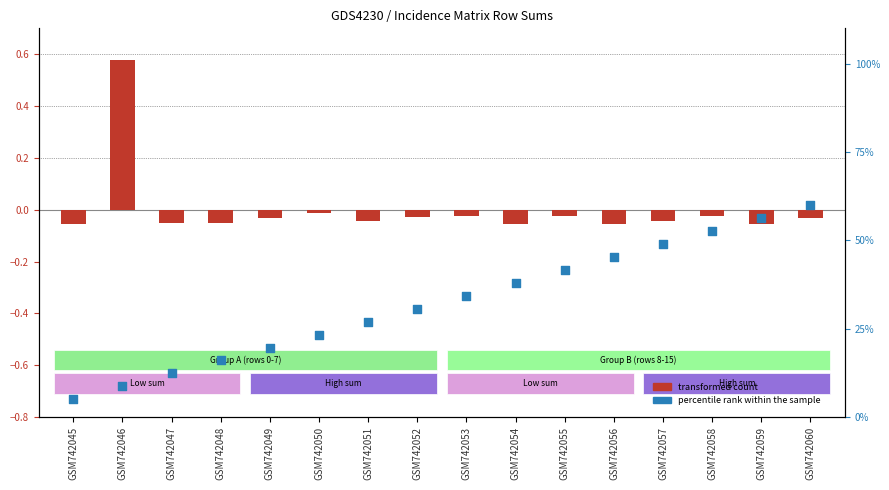

Which series reaches the minimum Y coordinate?

transformed count